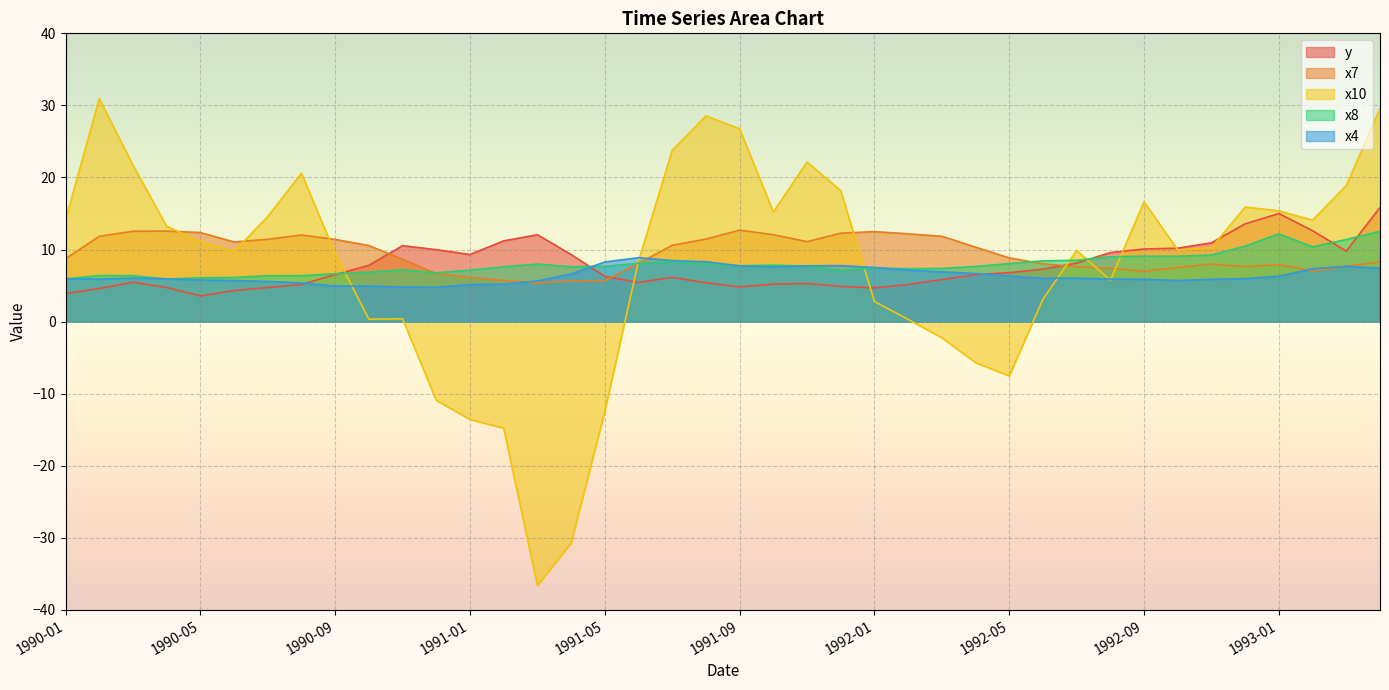

How many series are shown in this chart?

5